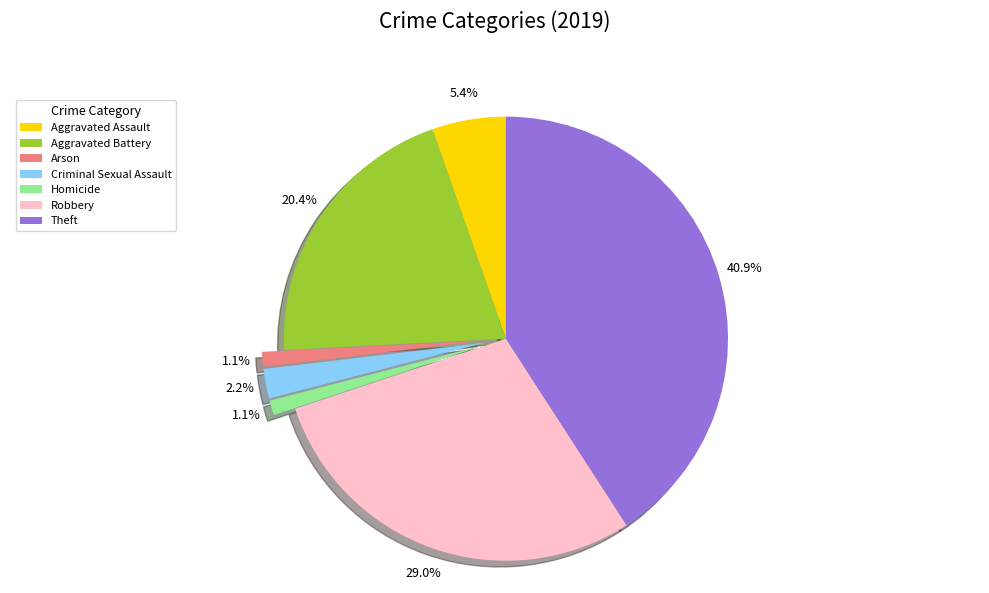

To the nearest percent, what is the difference between the Theft and Aggravated Battery slice percentages?

20%